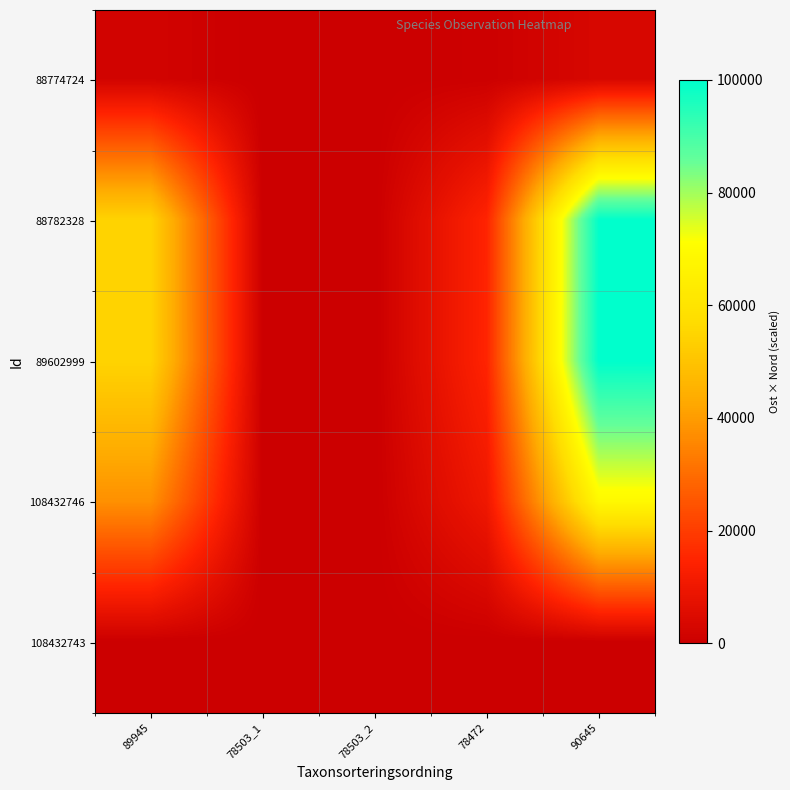

Reading left to right, extract all data points from this chart.

88774724: 89945=1839.8	78503_1=6.6	78503_2=0.0	78472=498.0	90645=3369.9
88782328: 89945=54399.2	78503_1=196.4	78503_2=0.0	78472=14724.1	90645=99640.8
89602999: 89945=54595.4	78503_1=197.1	78503_2=0.0	78472=14777.2	90645=100000.0
108432746: 89945=37537.7	78503_1=135.5	78503_2=0.0	78472=10160.3	90645=68756.3
108432743: 89945=0.0	78503_1=0.0	78503_2=0.0	78472=0.0	90645=0.0